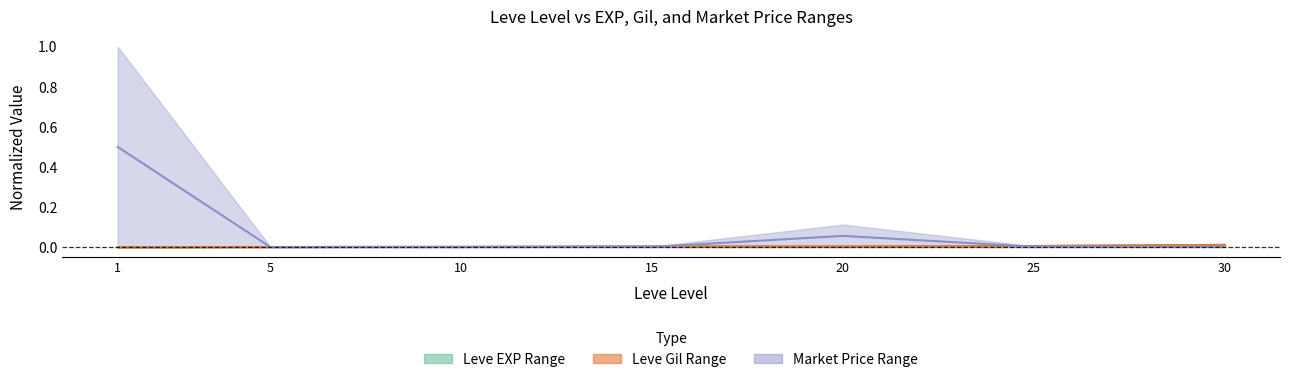

What is the difference between the maximum and minimum values in the currentAveragePrice upper series?

0.5